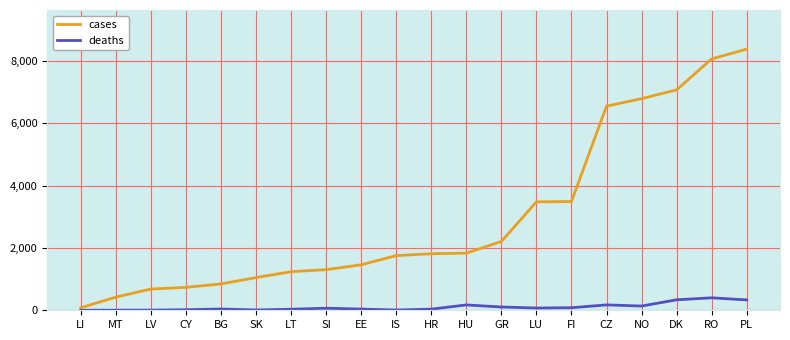

Which series has the largest range (max minus min)?

cases